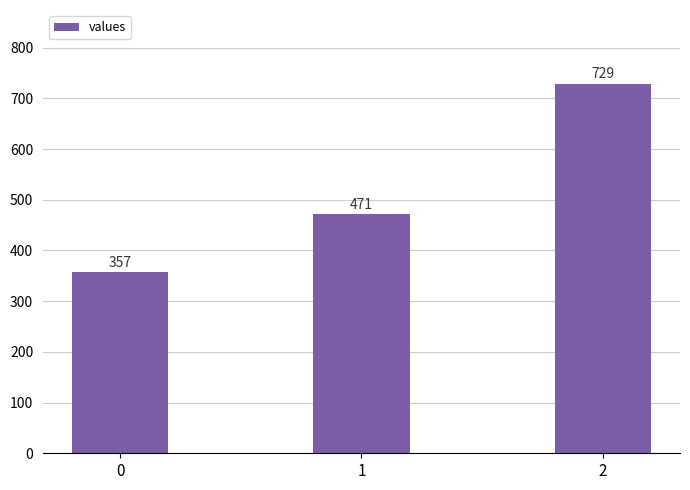

What is the greatest value displayed?

728.6